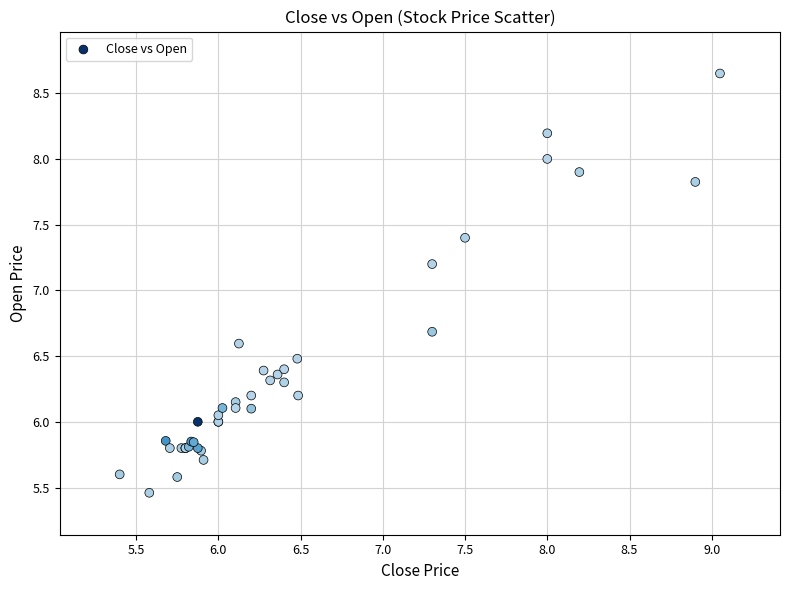

What Y value in the scatter plot is closest to 7?

7.2